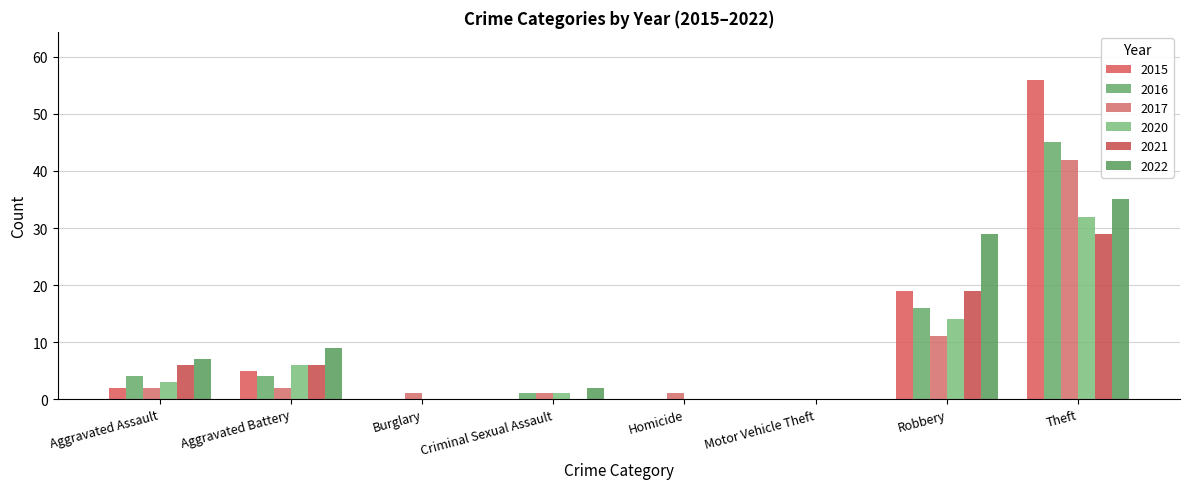

Does the chart contain stacked bars?

No